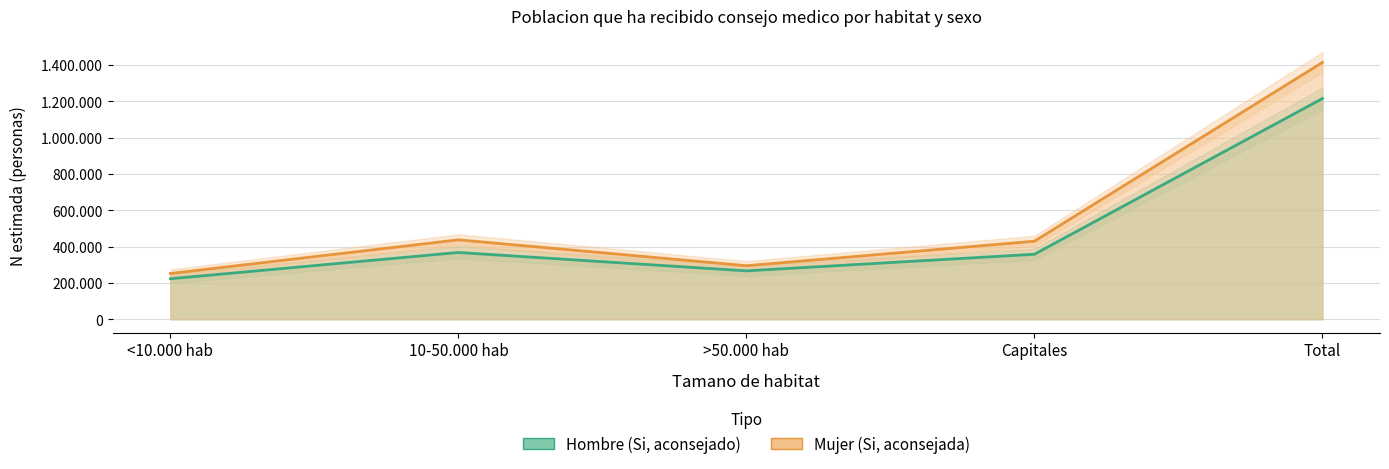

What position from the right is >50.000 hab?

3